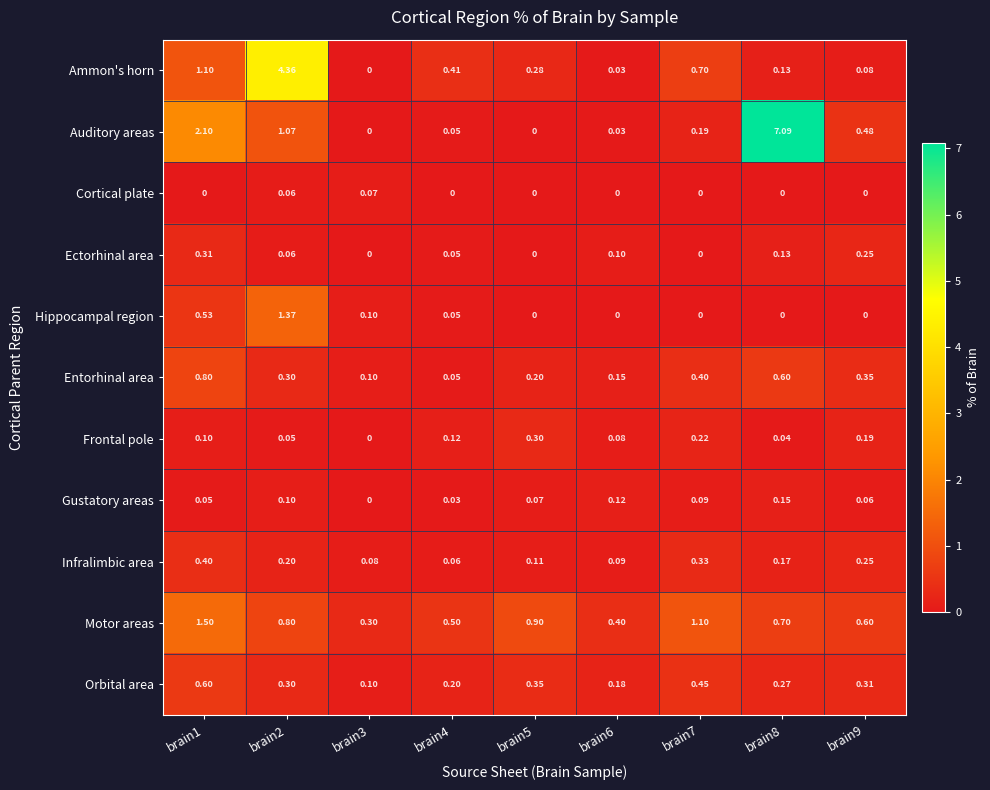

Which series has the largest range (max minus min)?

Auditory areas